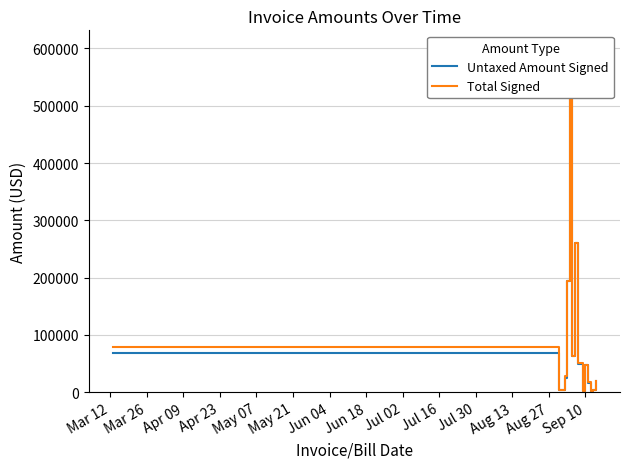

True or false: Untaxed Amount Signed has more than 0 points higher than both neighbors.

True